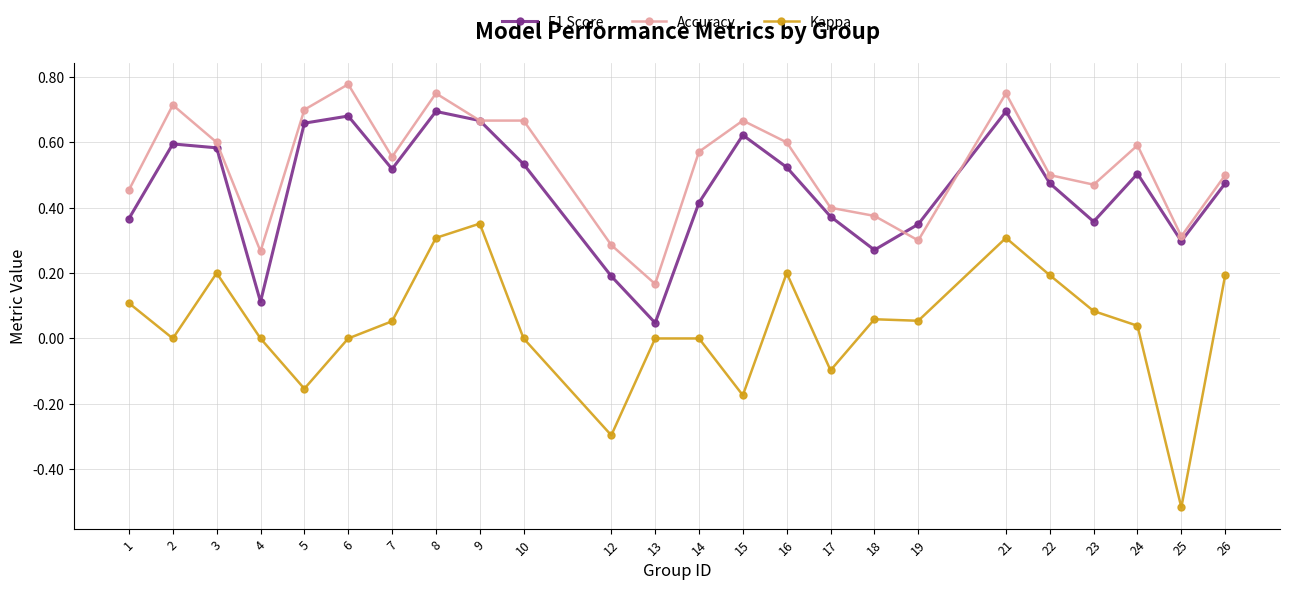

List the series in order of their peak value, lowest first.

Kappa, F1 Score, Accuracy